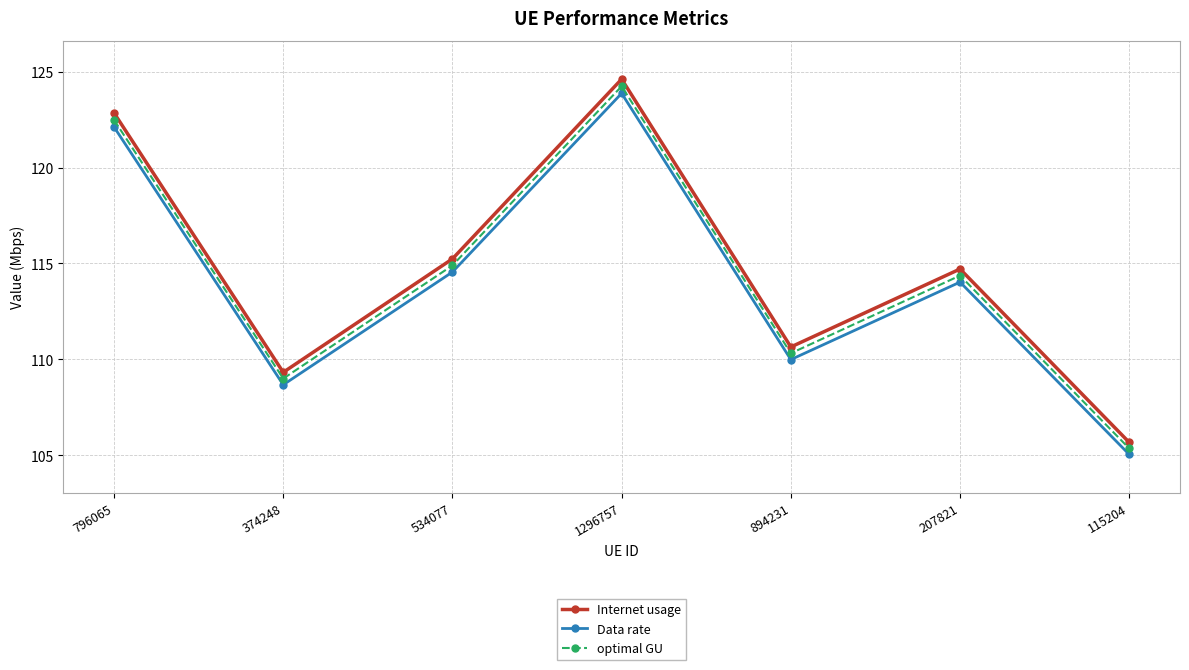

Rank the categories by Internet usage value from lowest to highest.

115204, 374248, 894231, 207821, 534077, 796065, 1296757